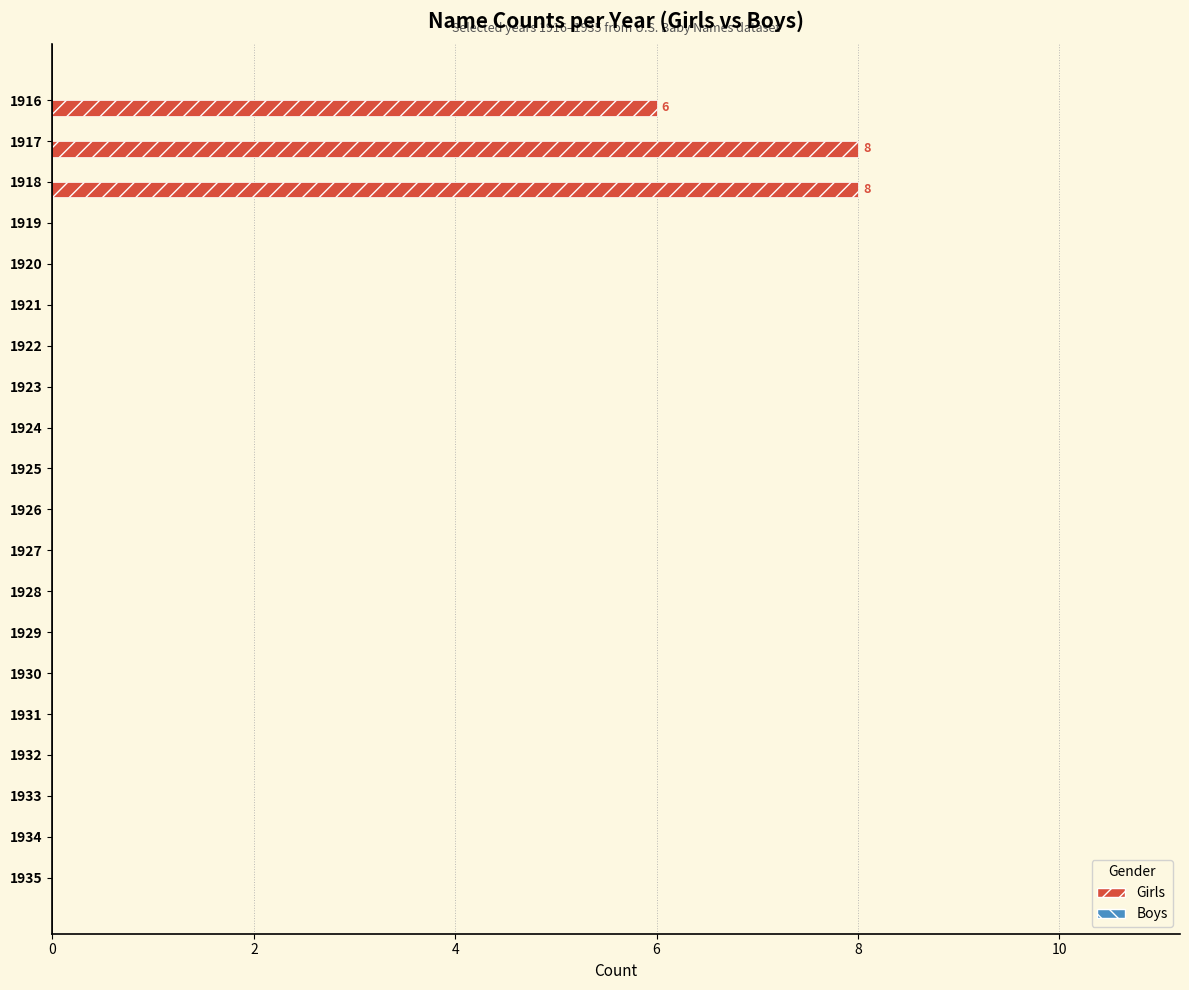

Are the bars grouped side by side (vs. stacked)?

No